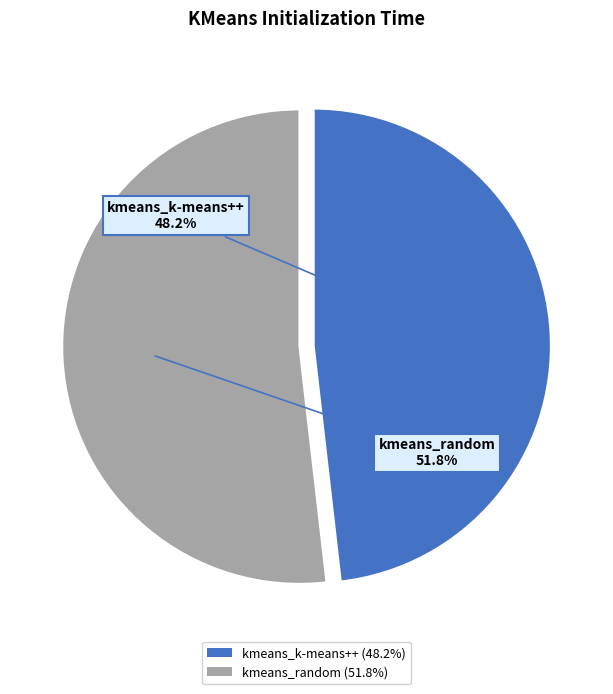

What percentage is the kmeans_random slice, to the nearest percent?

52%